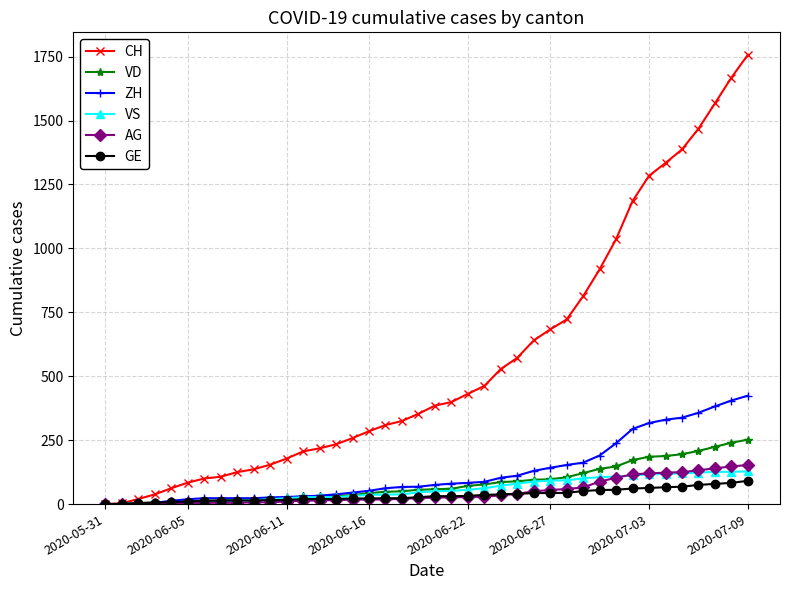

What is the maximum value for VS?

128